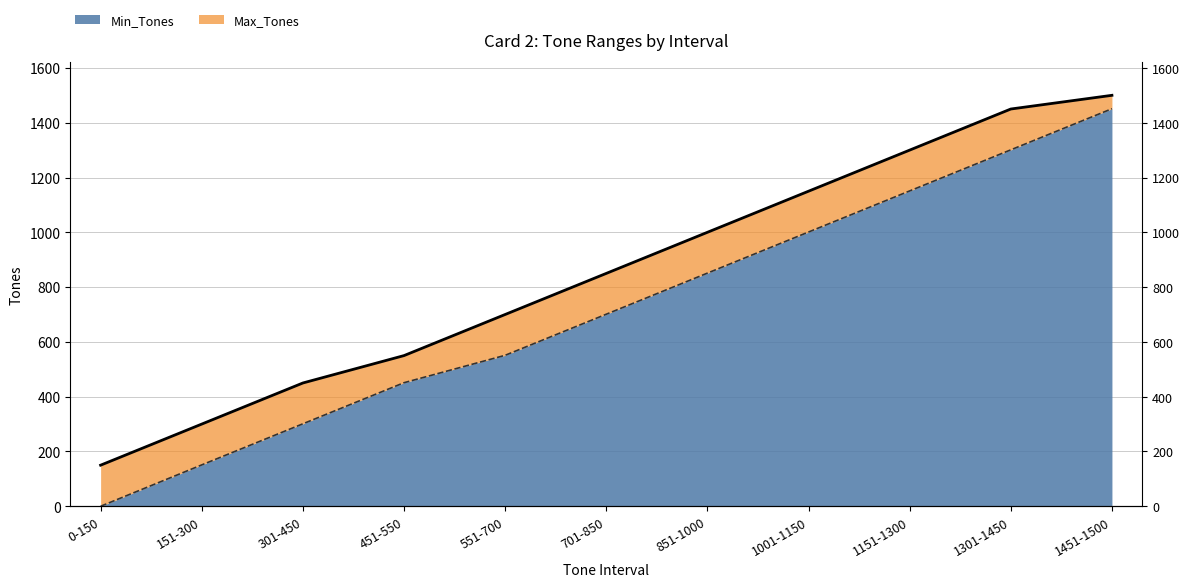

True or false: Max_Tones and Min_Tones intersect in this chart.

False